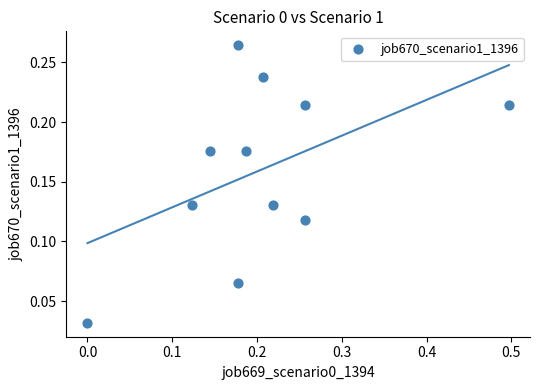

What is the range of X values (max minus min)?

0.5